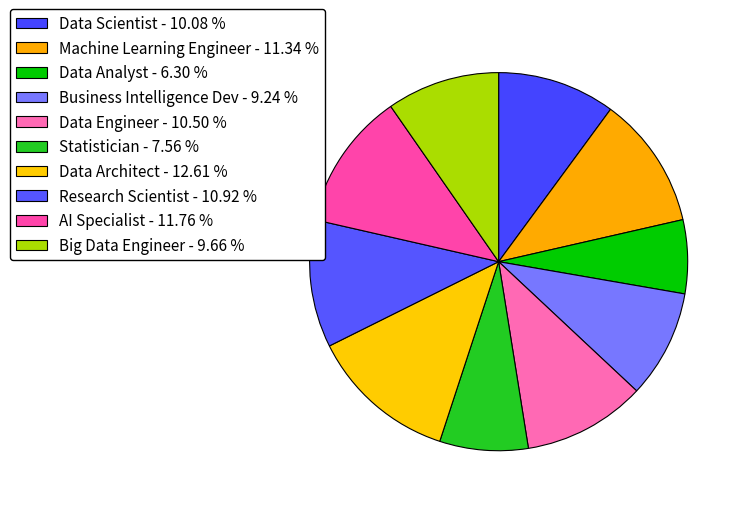

The Machine Learning Engineer slice represents 11% of the pie. True or false?

True